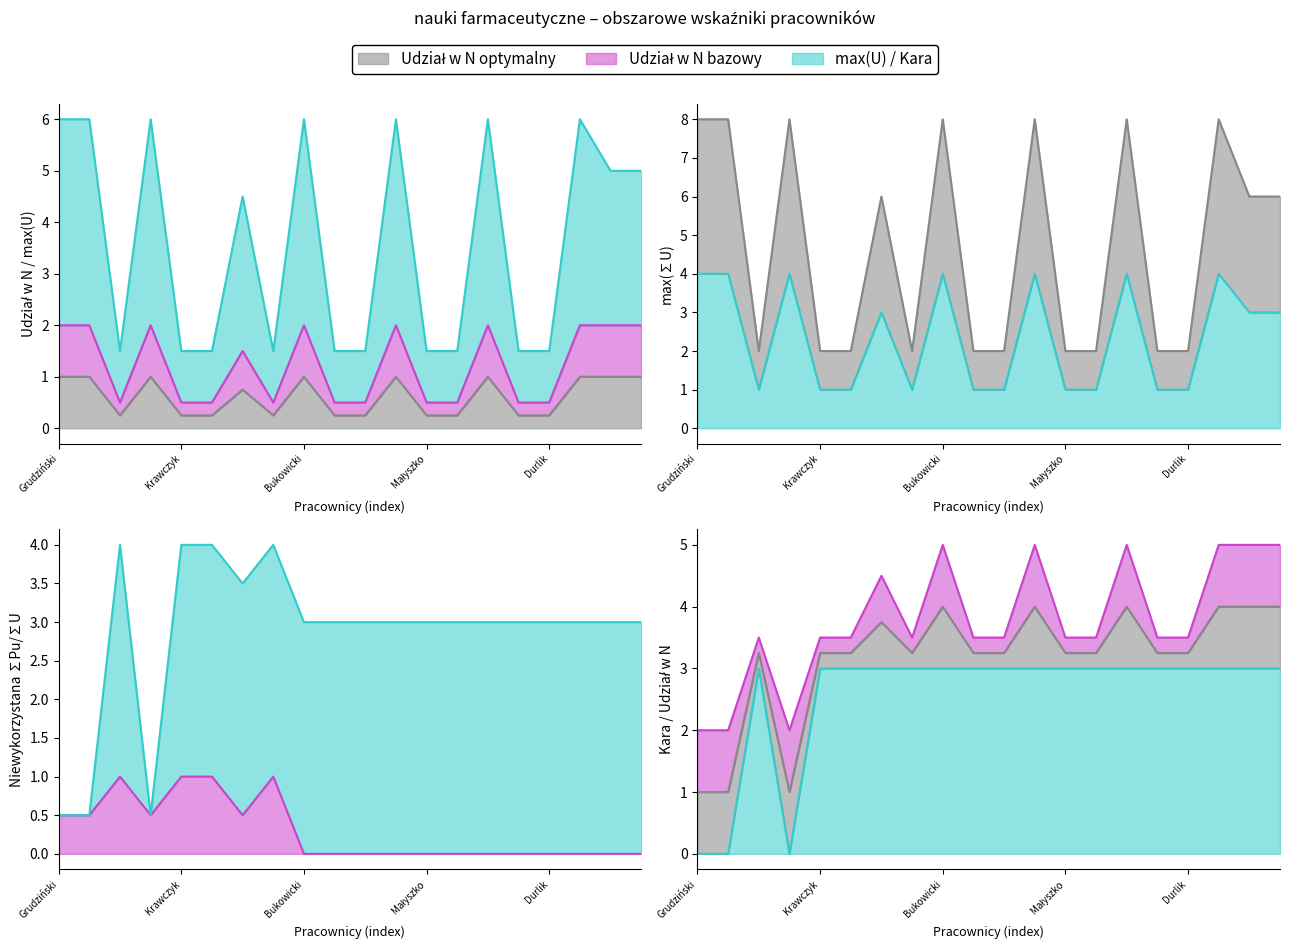

What is the spread (max minus min) of values at Lisowska-Myjak?

5.5